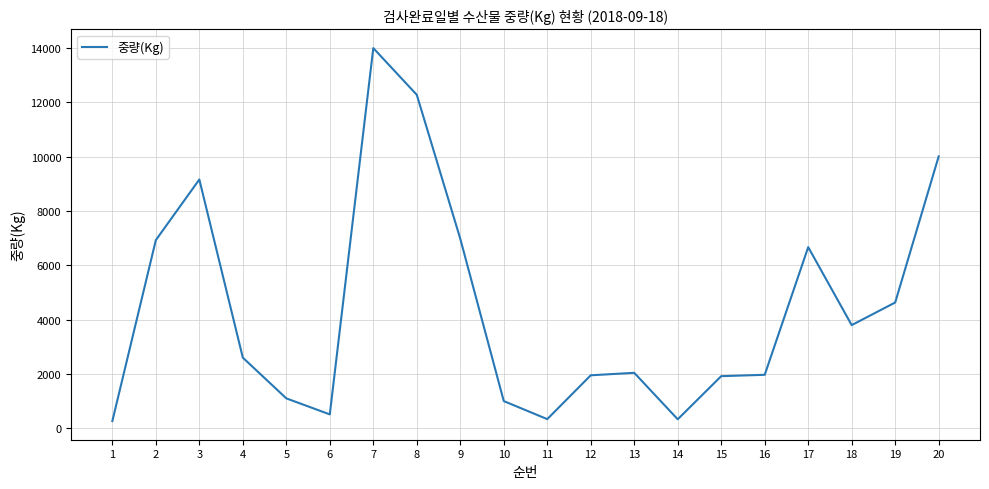

What is the smallest value displayed?

264